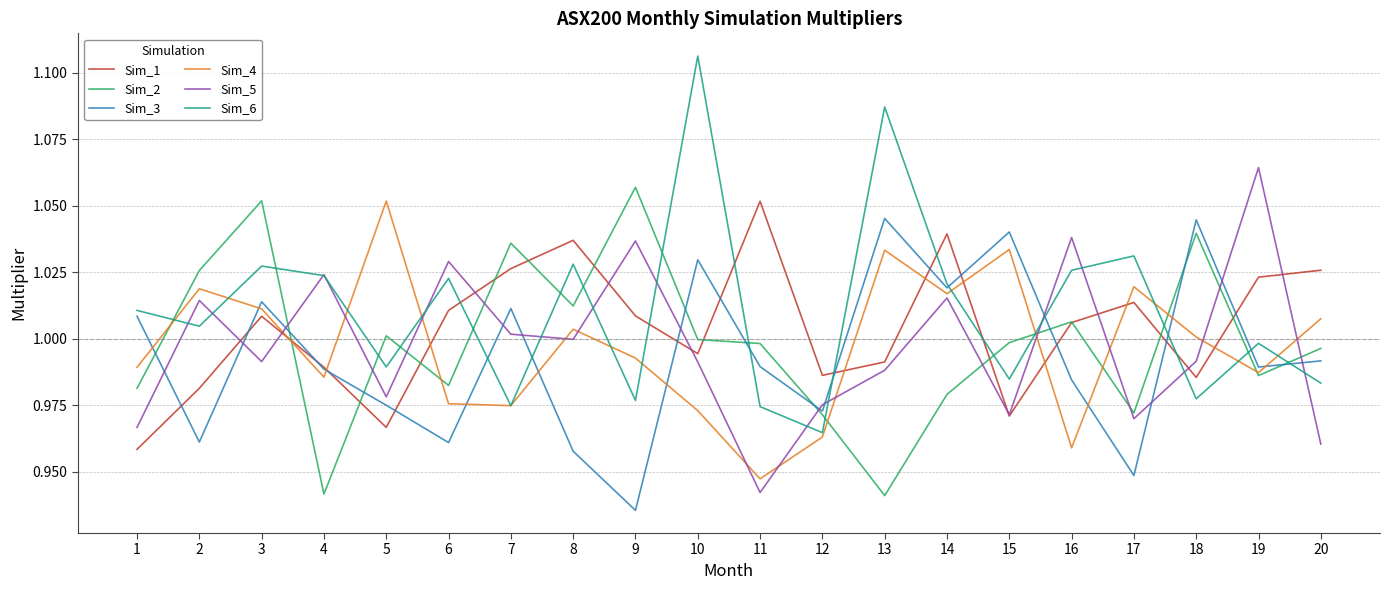

True or false: Sim_4 has a value of 1.0 at 6.

True